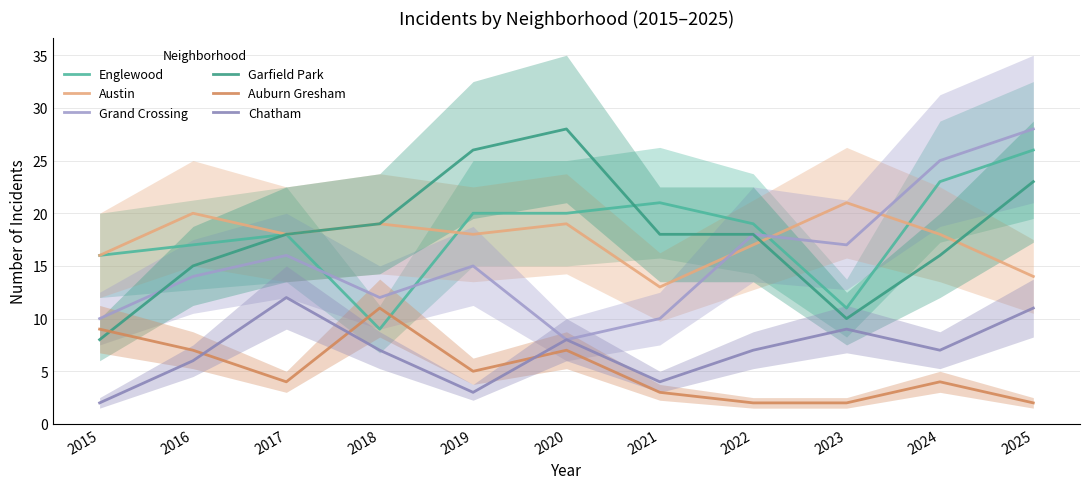

Reading left to right, list all the values displayed in this chart.

Englewood: 16	17	18	9	20	20	21	19	11	23	26
Austin: 16	20	18	19	18	19	13	17	21	18	14
Grand Crossing: 10	14	16	12	15	8	10	18	17	25	28
Garfield Park: 8	15	18	19	26	28	18	18	10	16	23
Auburn Gresham: 9	7	4	11	5	7	3	2	2	4	2
Chatham: 2	6	12	7	3	8	4	7	9	7	11